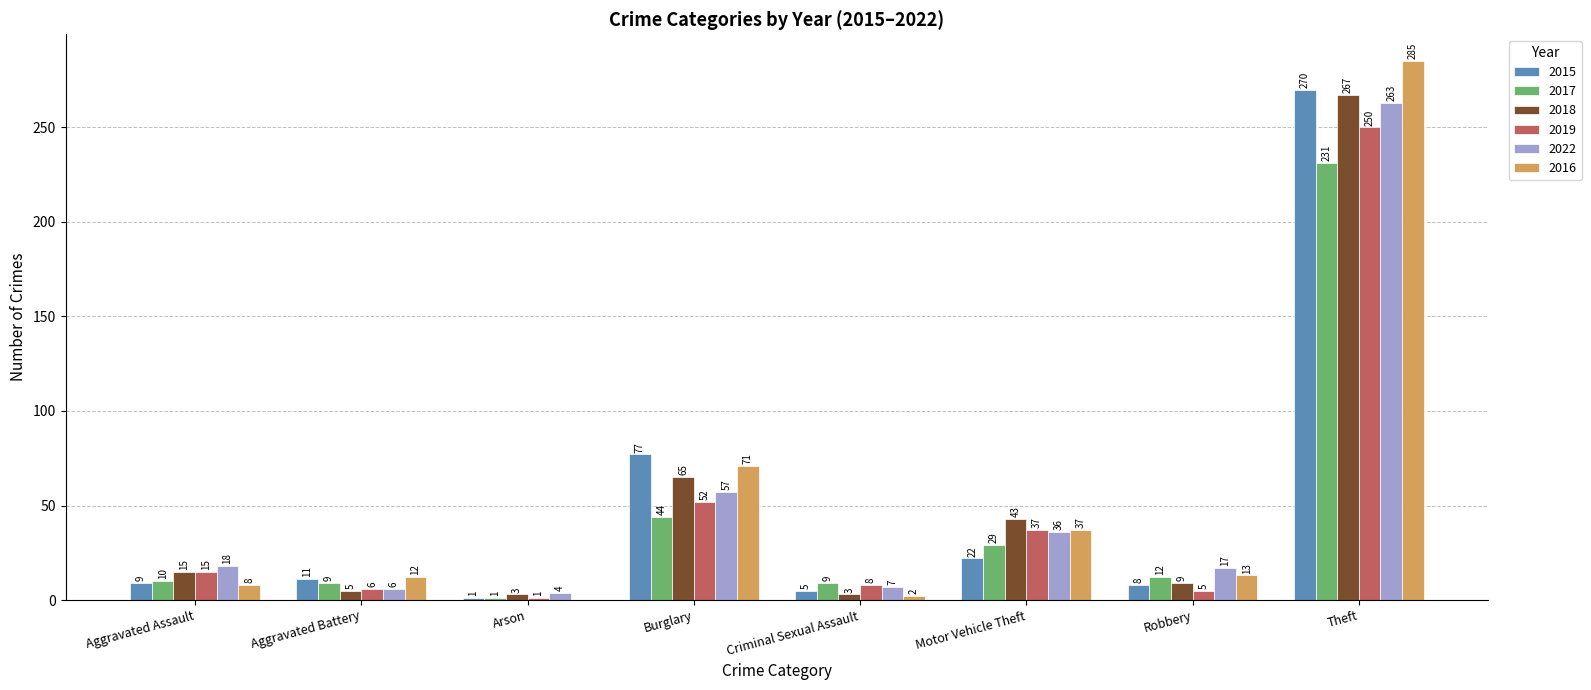

How many categories are shown in the chart?

8